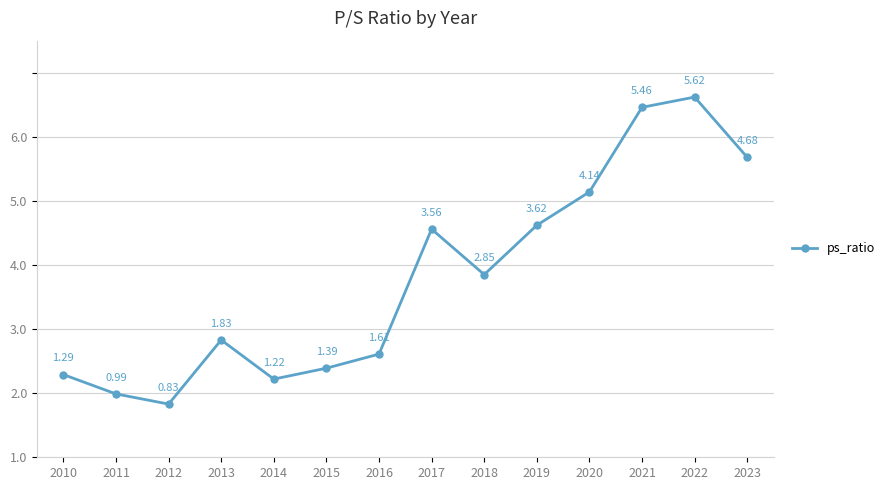

Does the chart have visible grid lines?

Yes